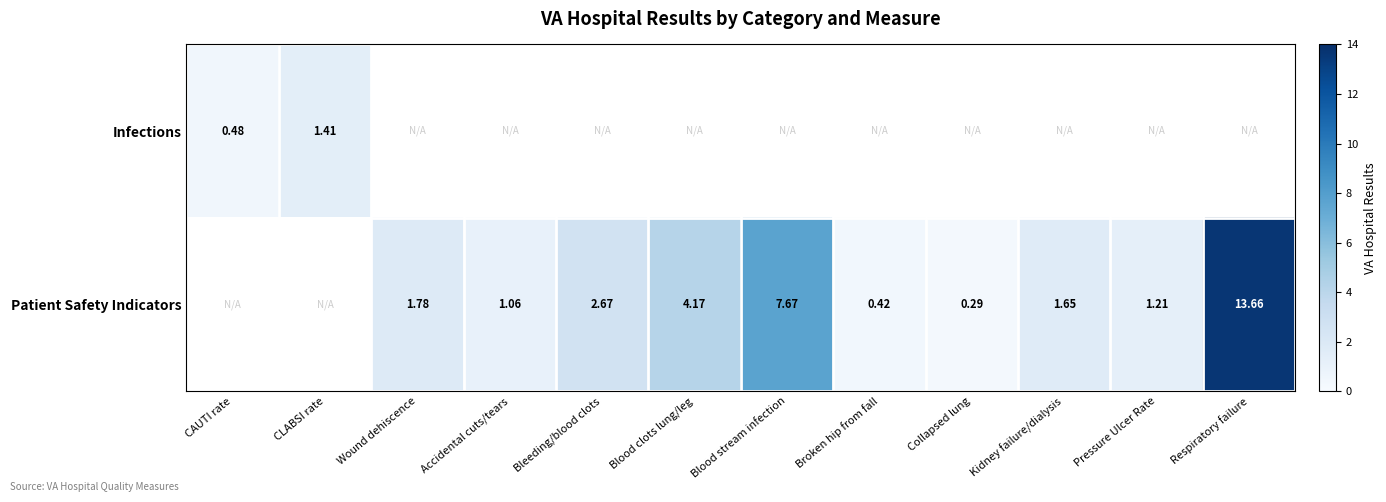

Is the value of Patient Safety Indicators at Pressure Ulcer Rate greater than the value of Infections at Kidney failure/dialysis?

No